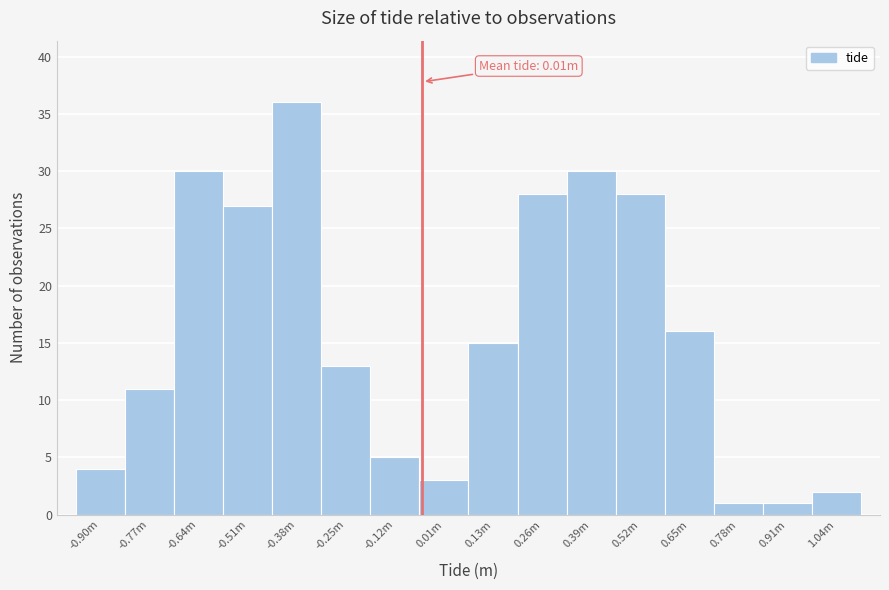

Reading left to right, what are all the values shown in this chart?

-0.90m=4	-0.77m=11	-0.64m=30	-0.51m=27	-0.38m=36	-0.25m=13	-0.12m=5	0.01m=3	0.13m=15	0.26m=28	0.39m=30	0.52m=28	0.65m=16	0.78m=1	0.91m=1	1.04m=2